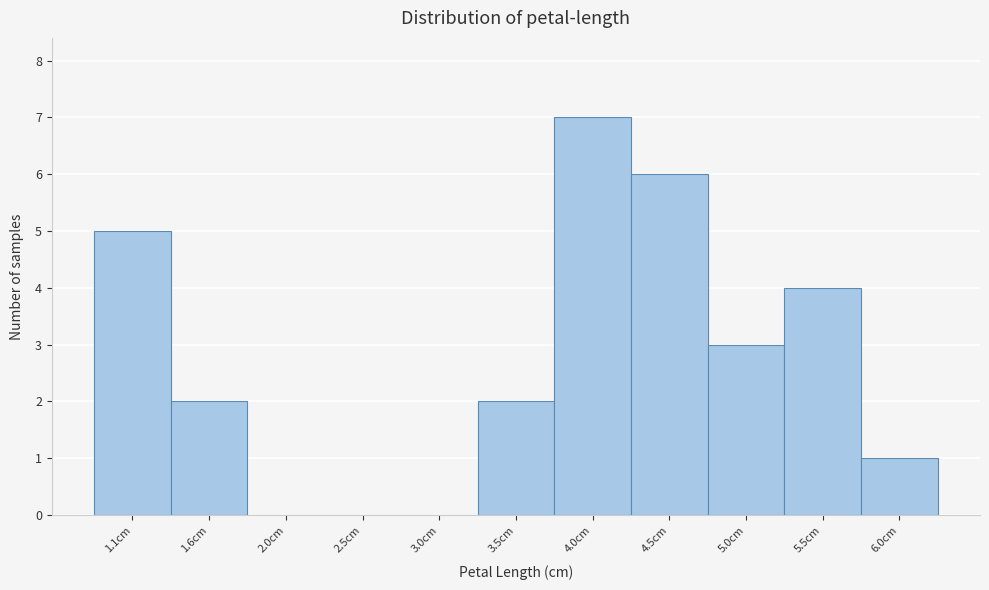

Reading left to right, transcribe all the data shown in this chart.

1.1cm=5	1.6cm=2	2.0cm=0	2.5cm=0	3.0cm=0	3.5cm=2	4.0cm=7	4.5cm=6	5.0cm=3	5.5cm=4	6.0cm=1